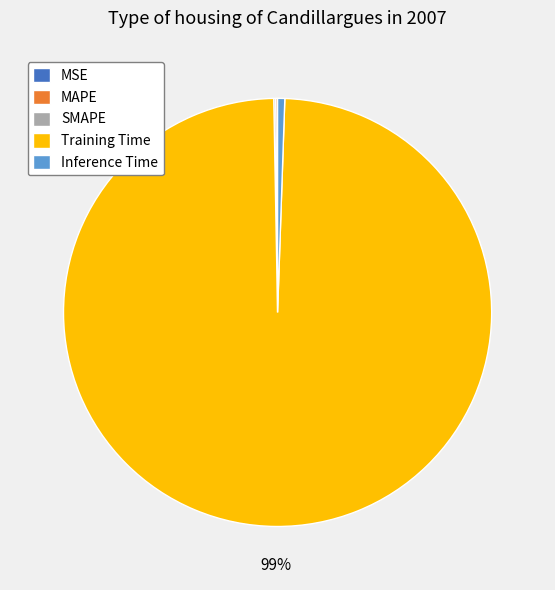

Which has a higher value, Inference Time or Training Time?

Training Time